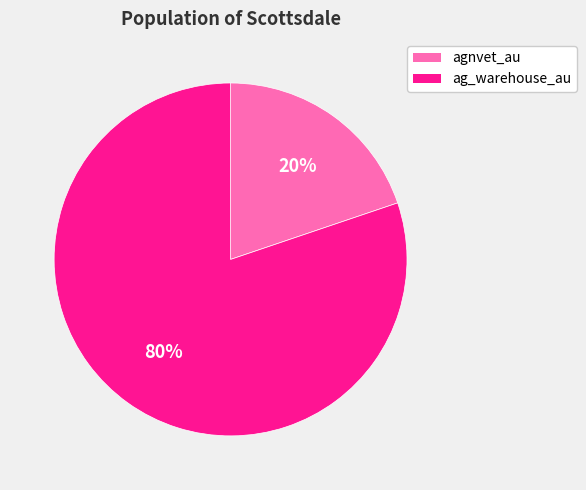

How many segments does this pie chart have?

2